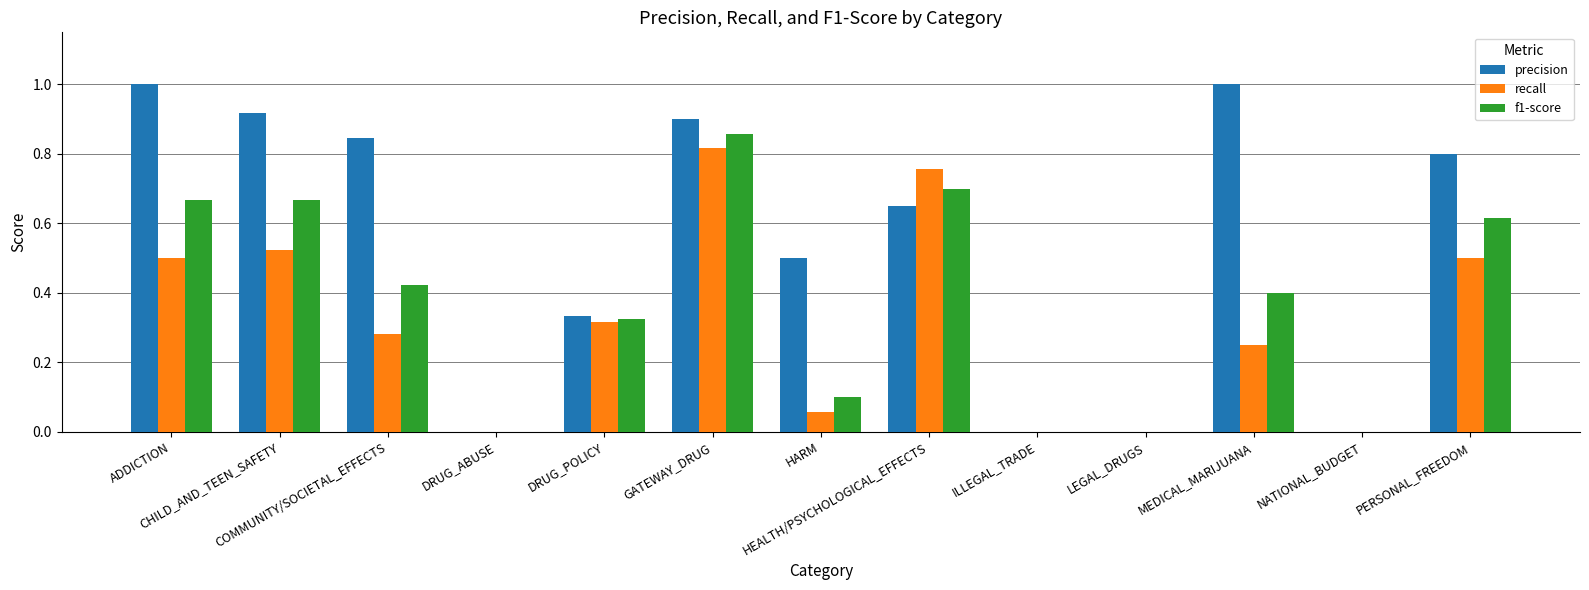

Between GATEWAY_DRUG and LEGAL_DRUGS, which series saw the biggest shift?

precision